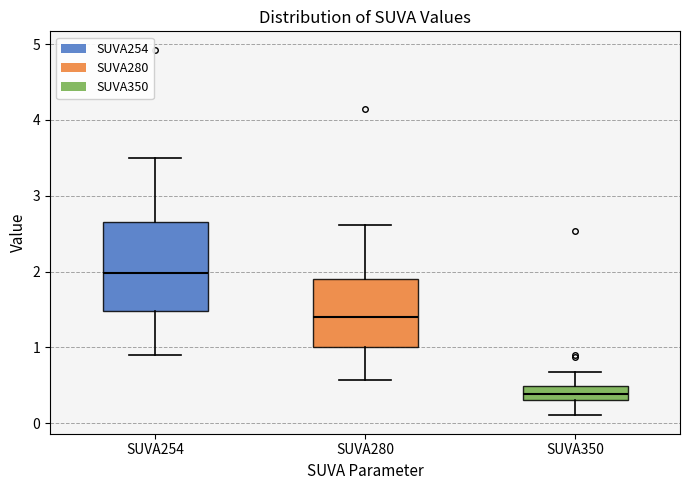

Where does the upper whisker of the box for SUVA254 end on the y-axis? The values are not printed on the chart, so give them approximately, as read against the axis.

3.5